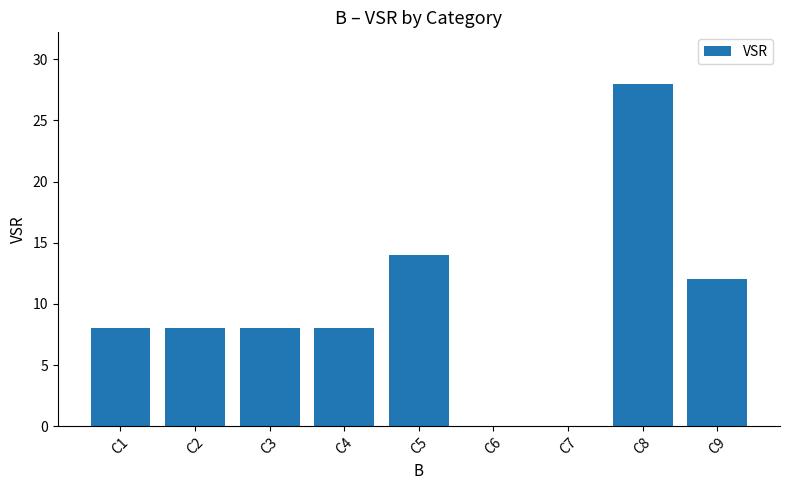

The chart shows a value of 14 at C5. True or false?

True